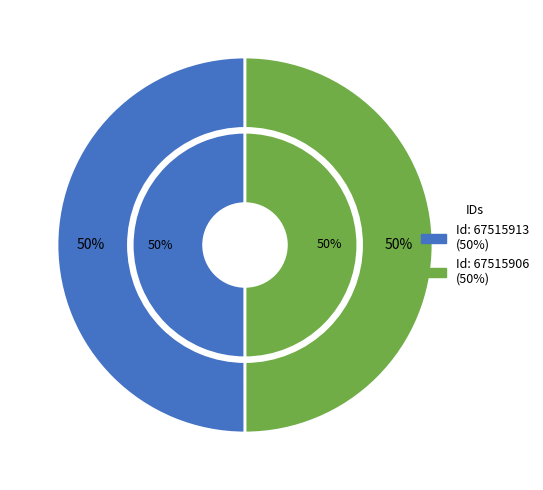

Combined, what portion of the pie is 67515906 and 67515913?

100.0%